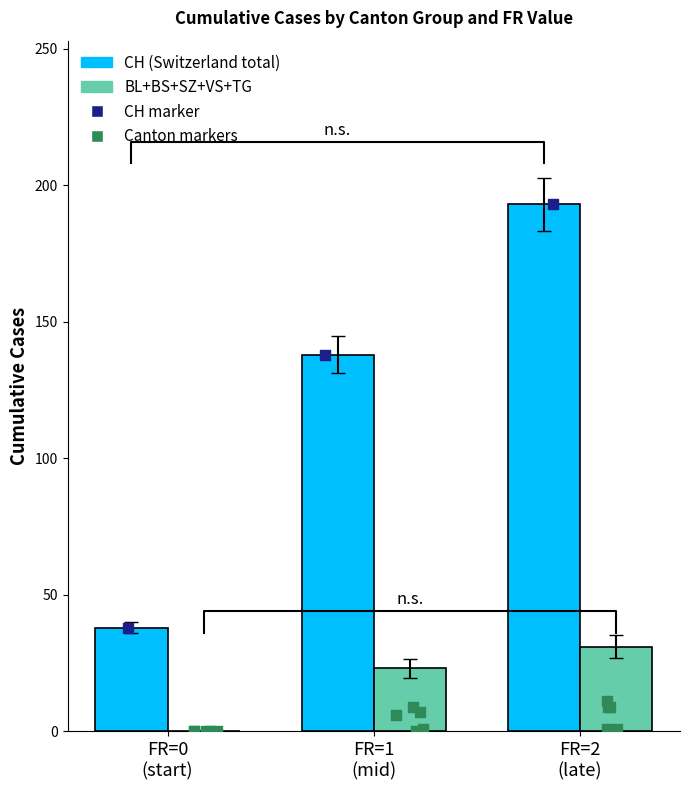

Which series contains the lowest Y value?

BL+BS+SZ+VS+TG